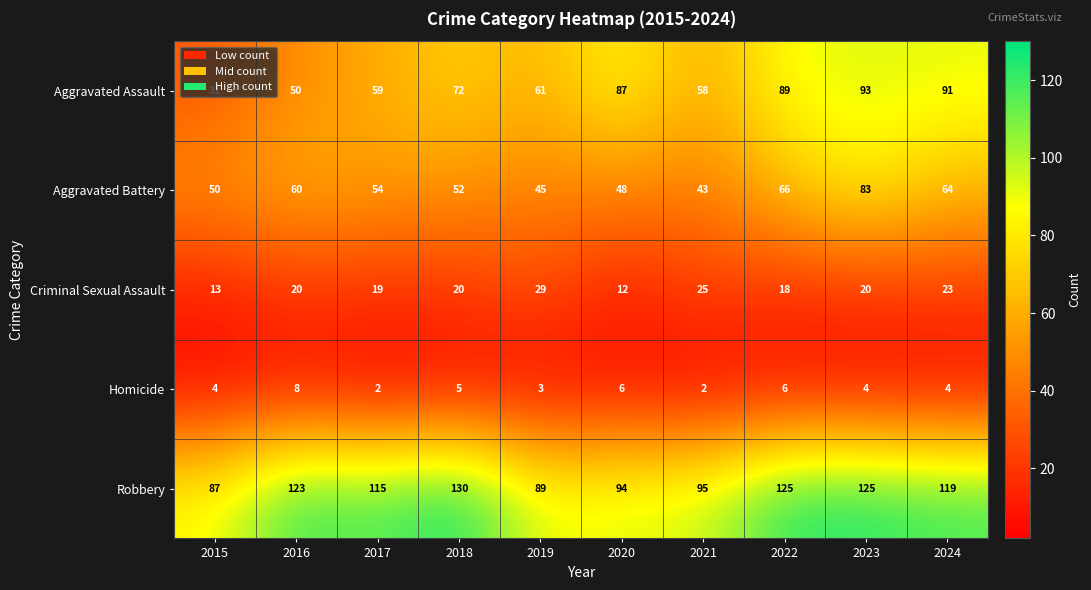

What is the total value across all series at 2015?

185